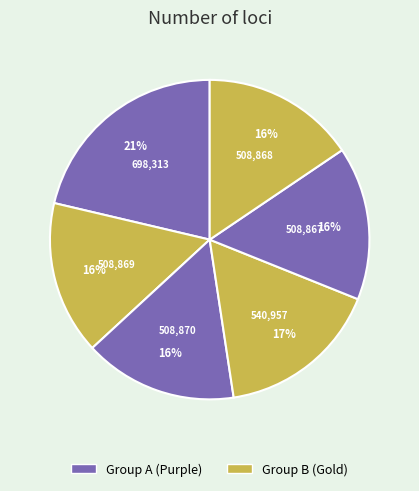

How many segments does this pie chart have?

6